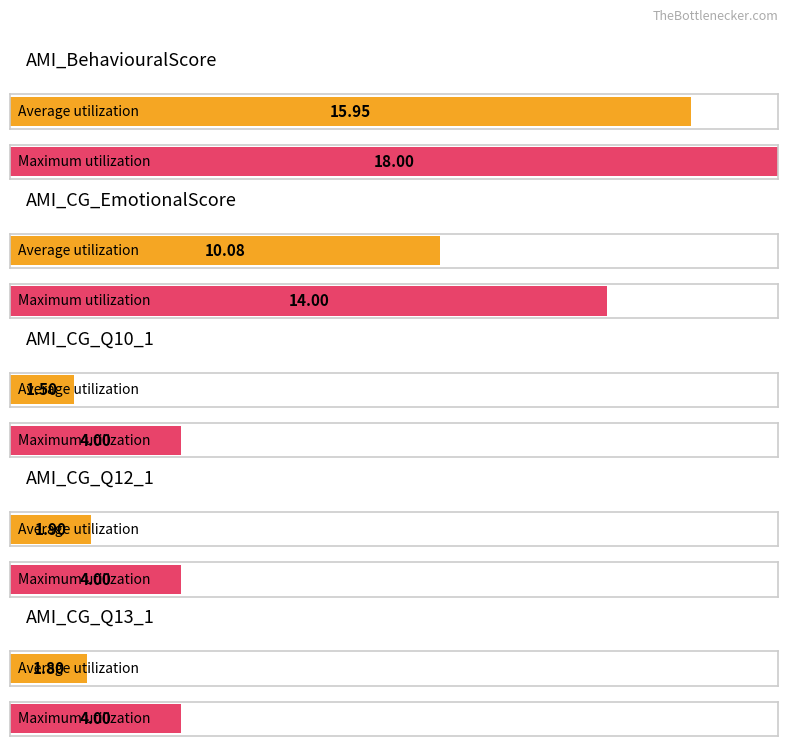

At which category is the sum across all series the highest?

AMI_BehaviouralScore